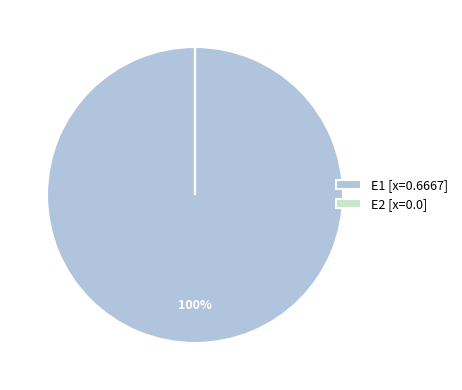

Is it true that E1 [x=0.6667] is 100% of the pie?

True